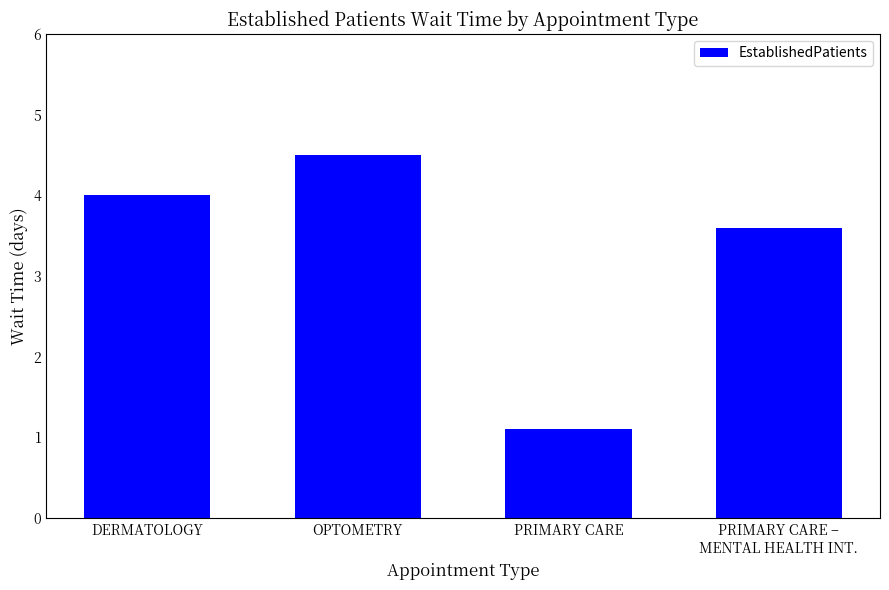

What value does the data have at PRIMARY CARE?

1.1